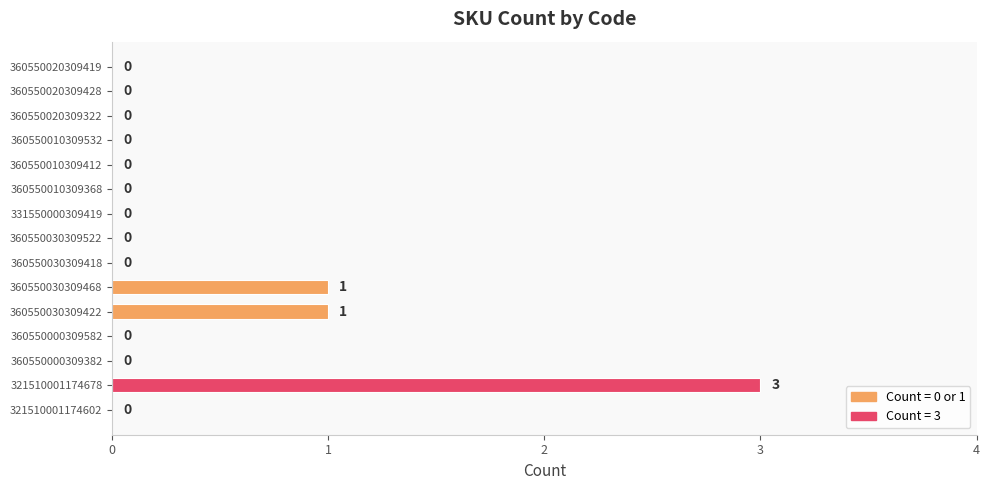

What is the sum of all values?

5